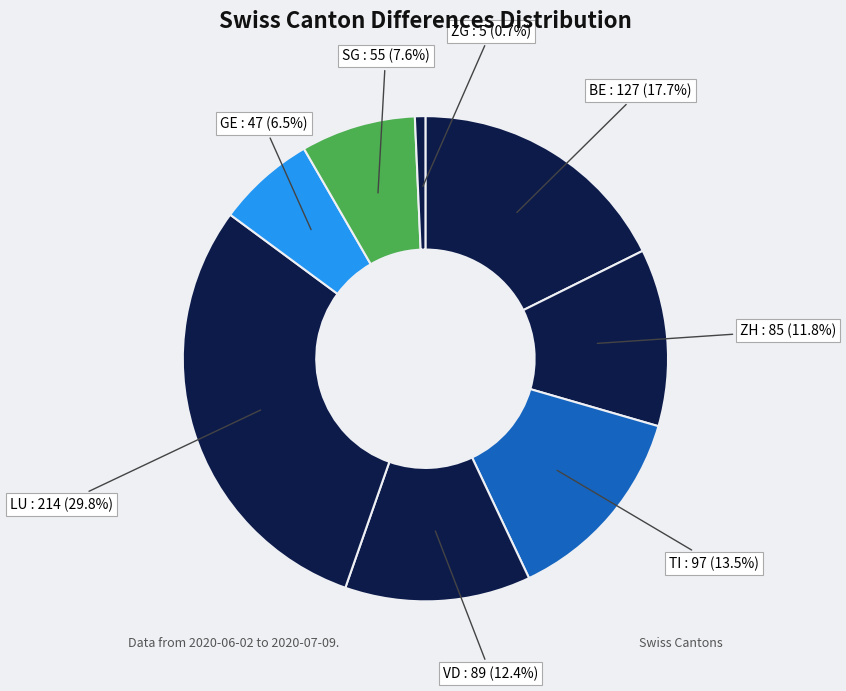

Between BE and VD, which is larger?

BE